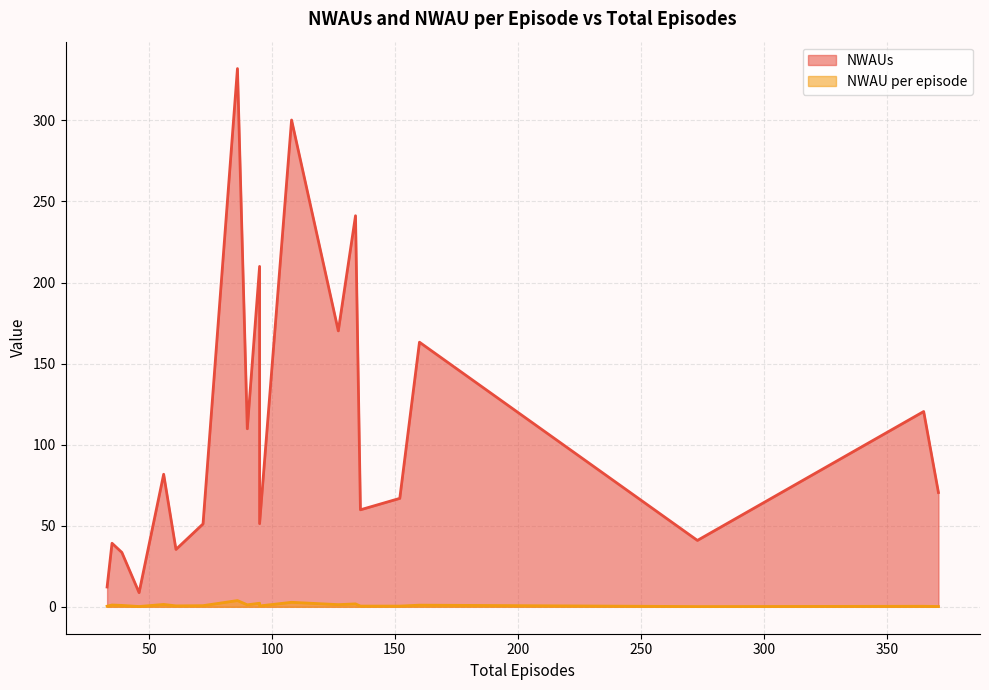

What is the highest value of the NWAU per episode series?

3.9